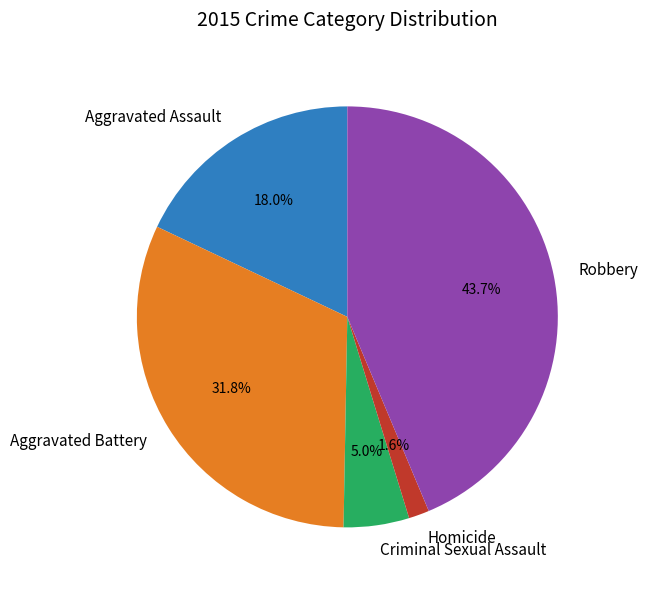

Combined, do Robbery and Criminal Sexual Assault account for over 50%?

No